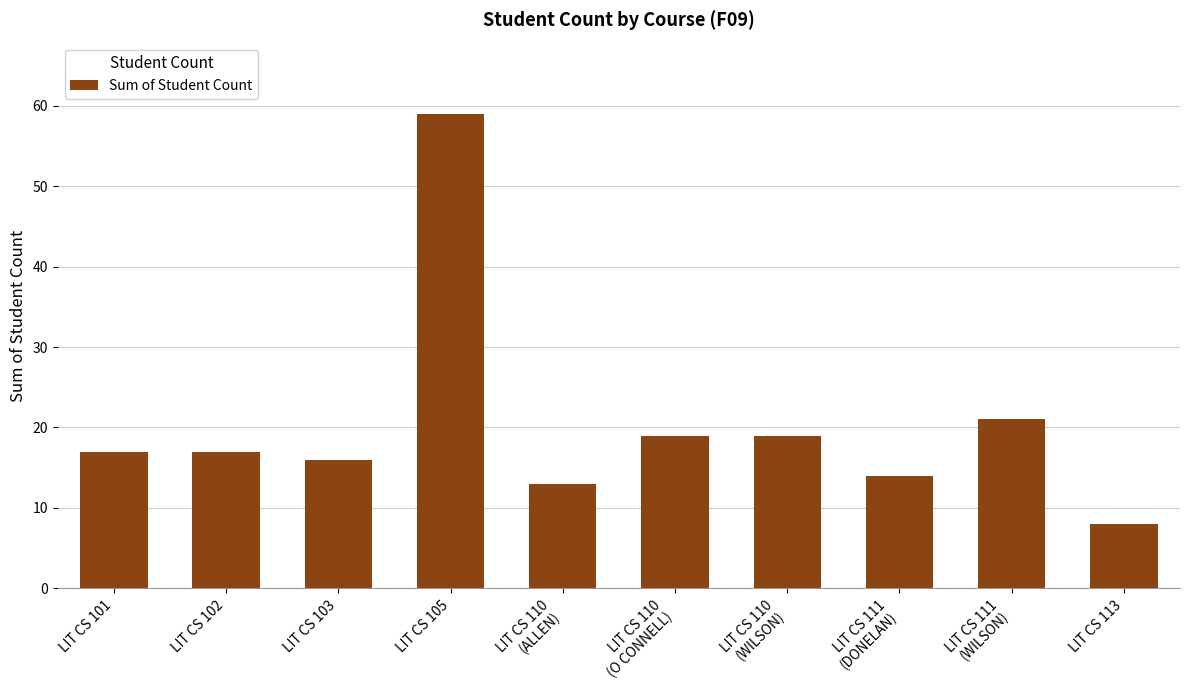

At which category does the chart reach its minimum across all series?

LIT CS 113